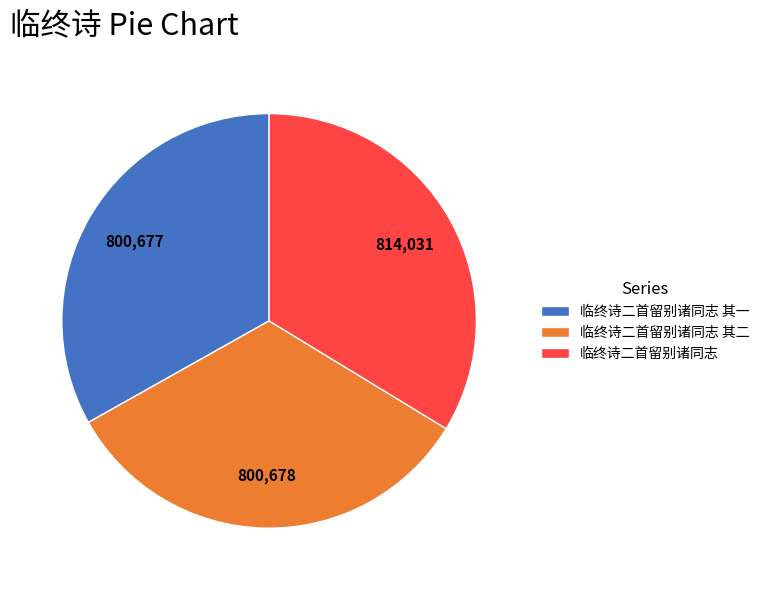

Is it true that 临终诗二首留别诸同志 其二 is 22% of the pie?

False